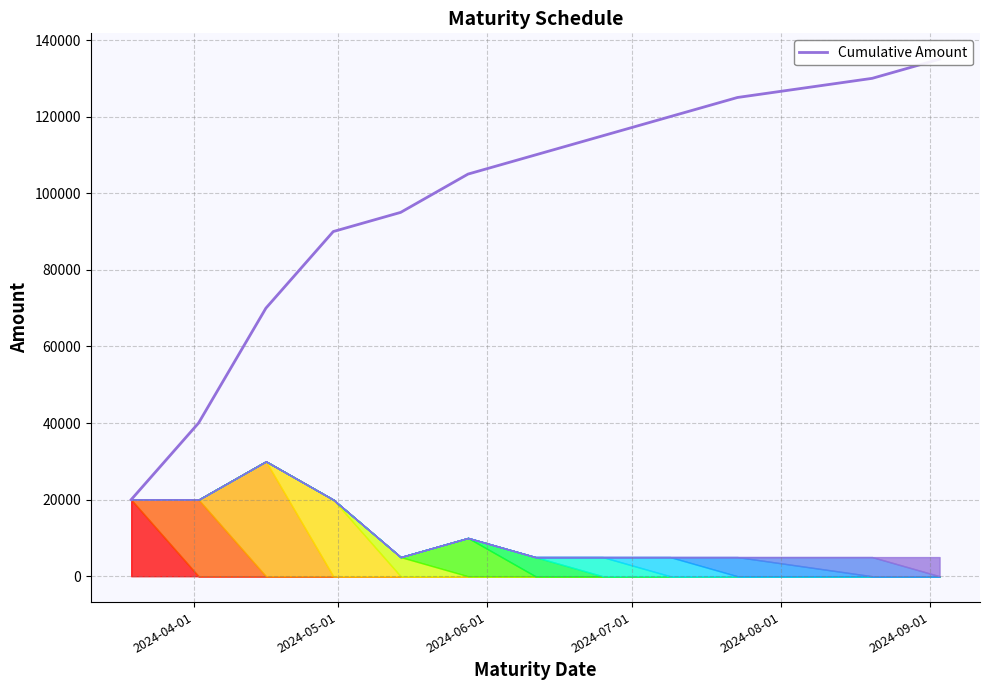

How many lines are shown in the chart?

1